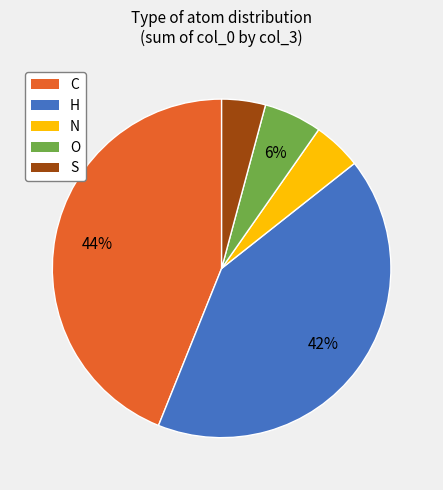

Does O represent more than half of the total?

No